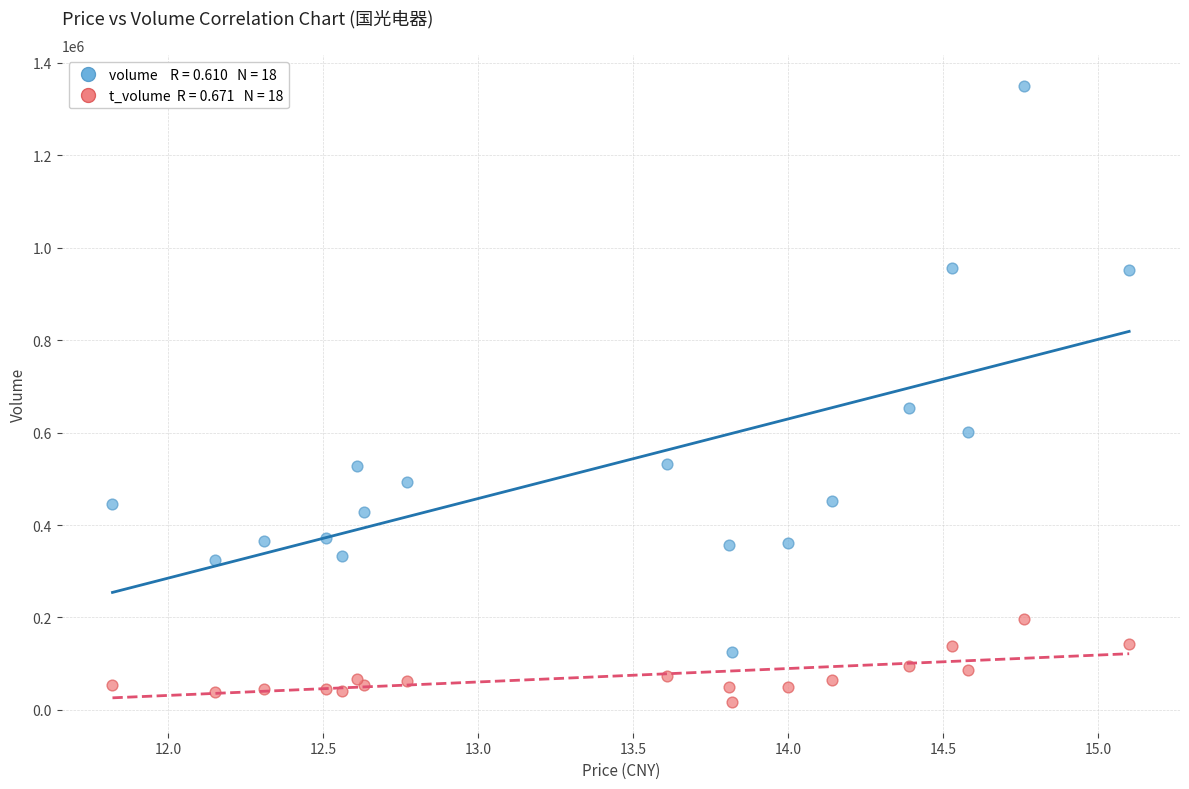

Across all series, what Y value is closest to 683463?

654092